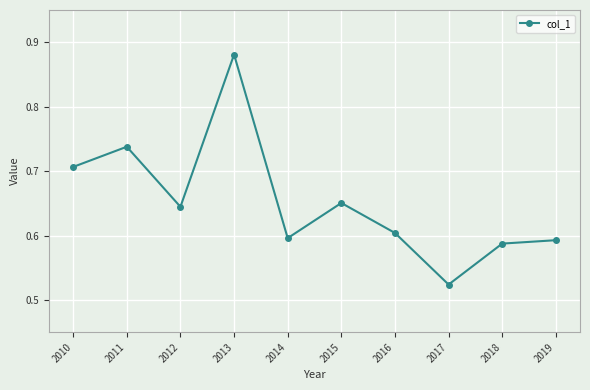

At which category does the chart reach its minimum across all series?

2017